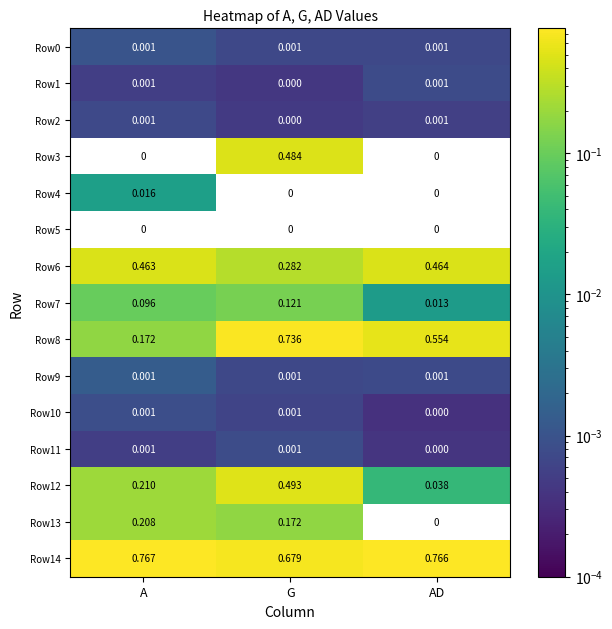

Which series has the widest spread of values?

Row8